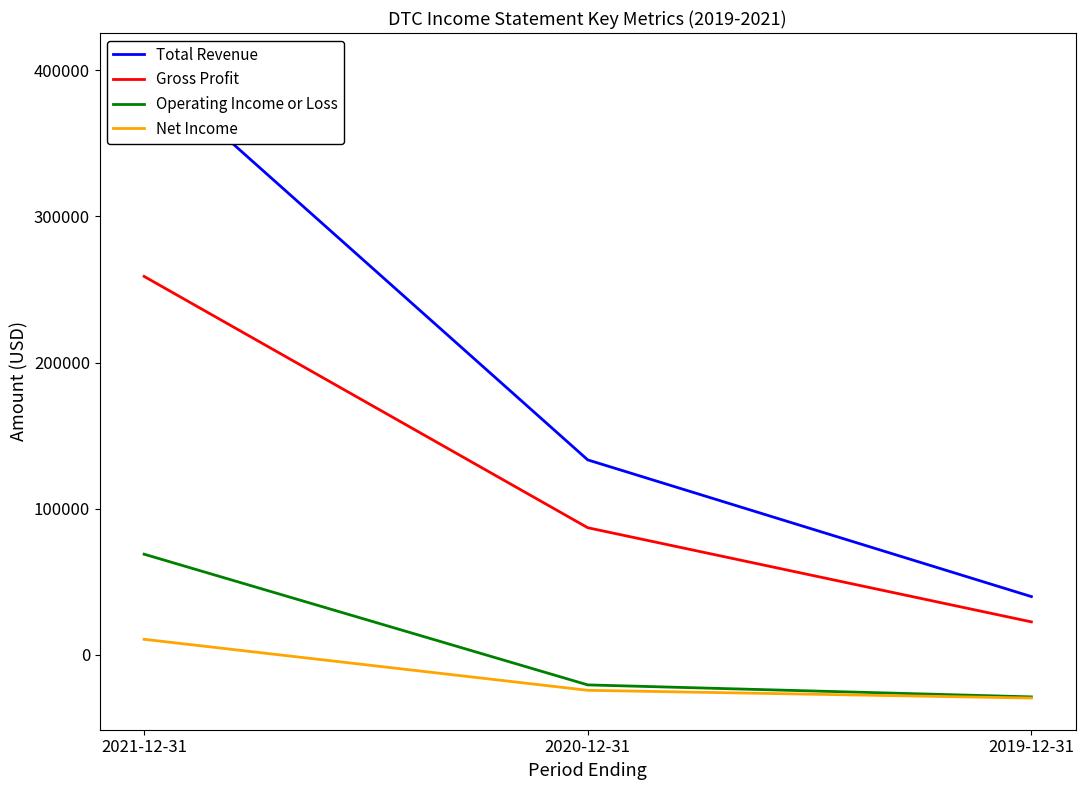

What is the lowest value of the Net Income series?

-29500